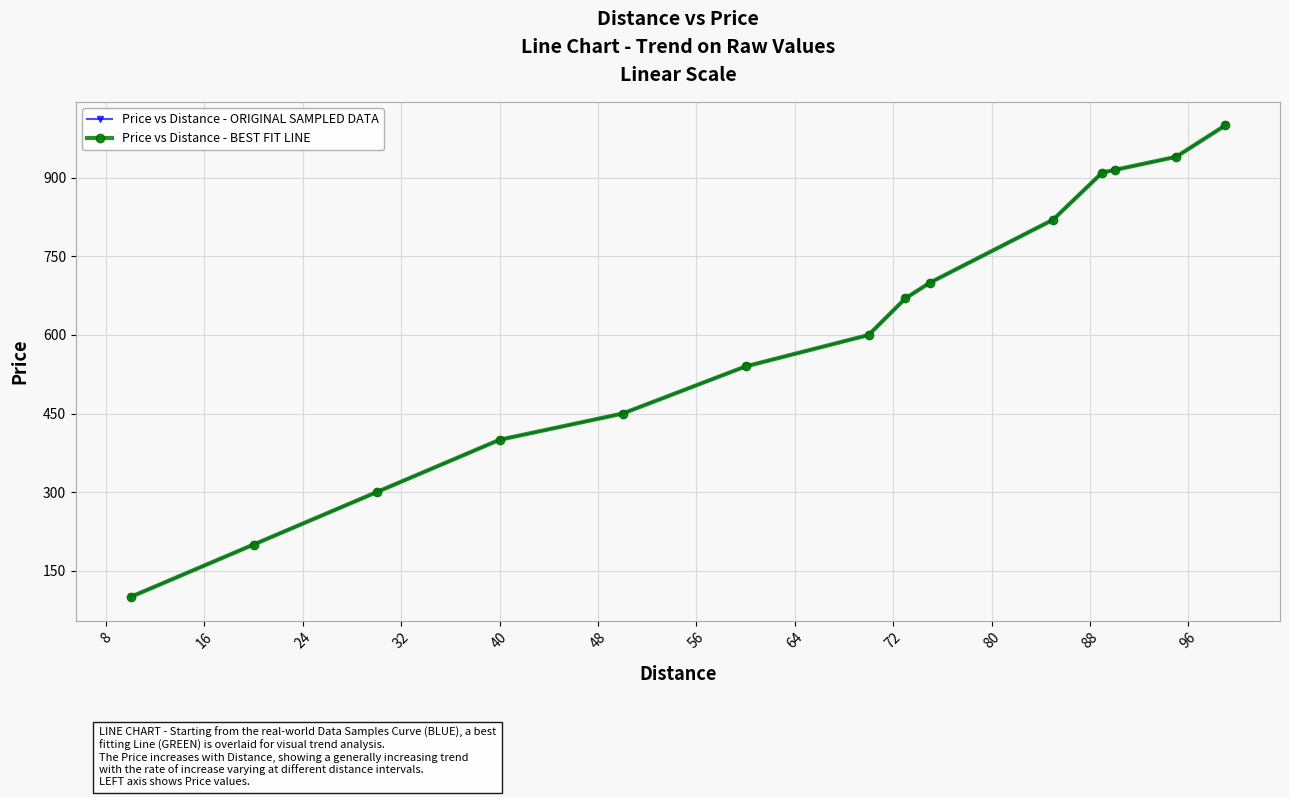

True or false: Price vs Distance - BEST FIT LINE and Price vs Distance - ORIGINAL SAMPLED DATA cross at least once.

False